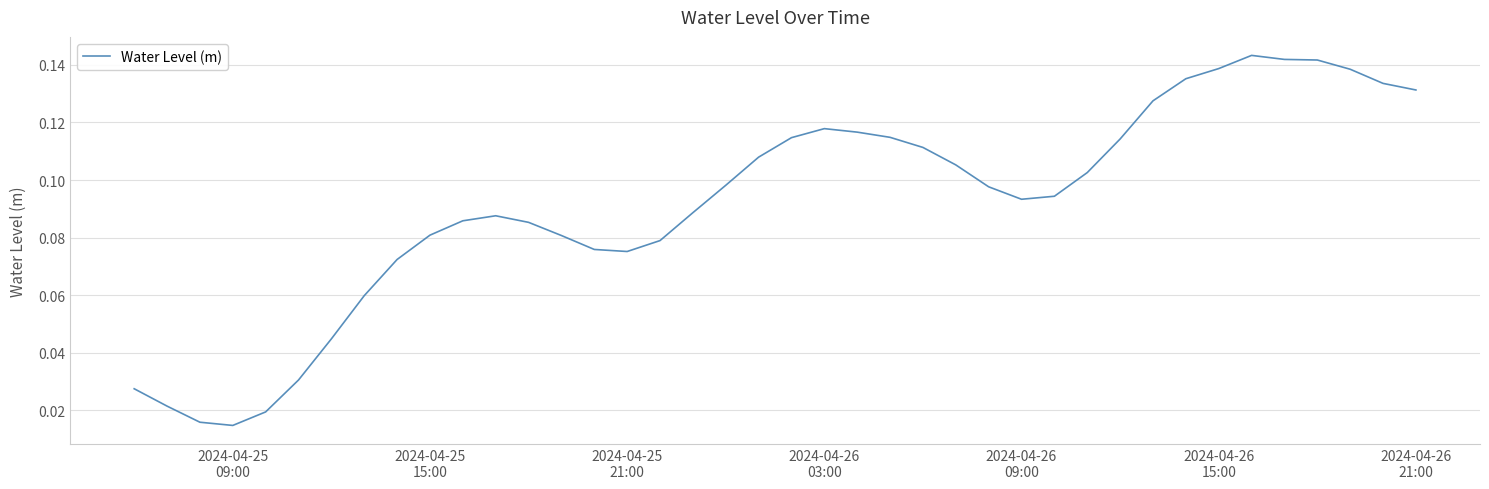

How many values are between 0 and 1?

40